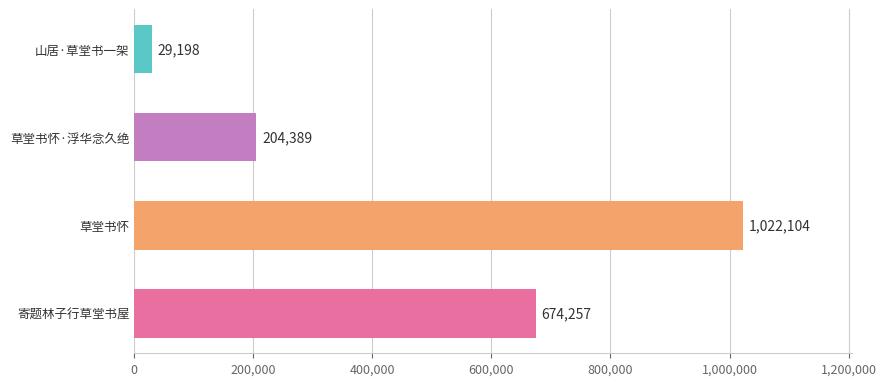

What is the label of the 2nd bar from the top?

草堂书怀·浮华念久绝